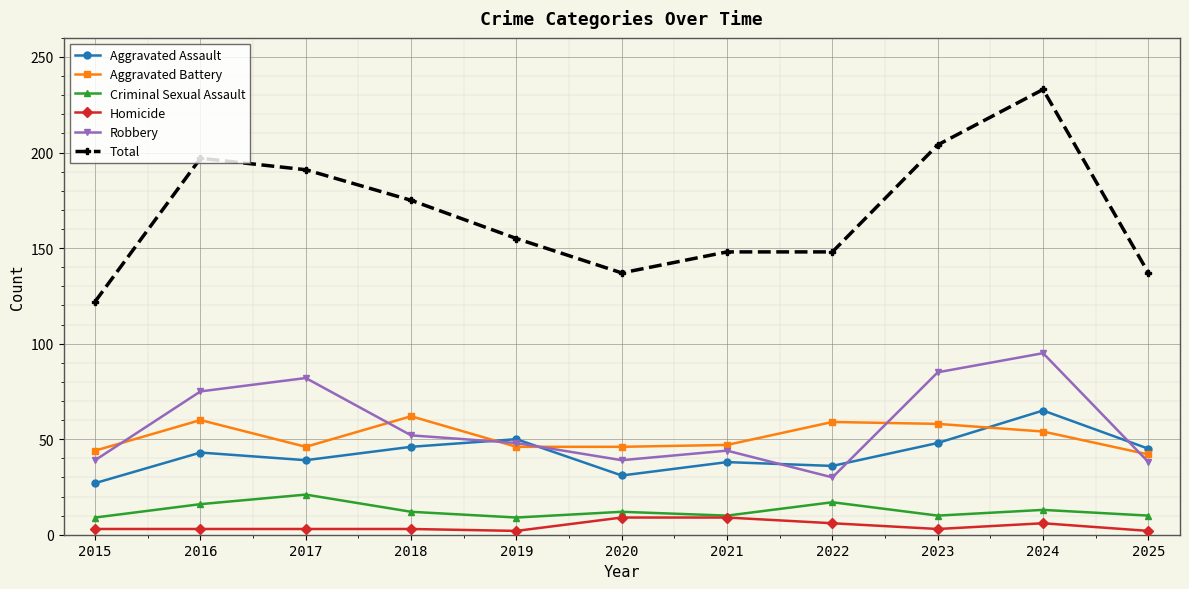

Is this an area chart (filled region under the line)?

No